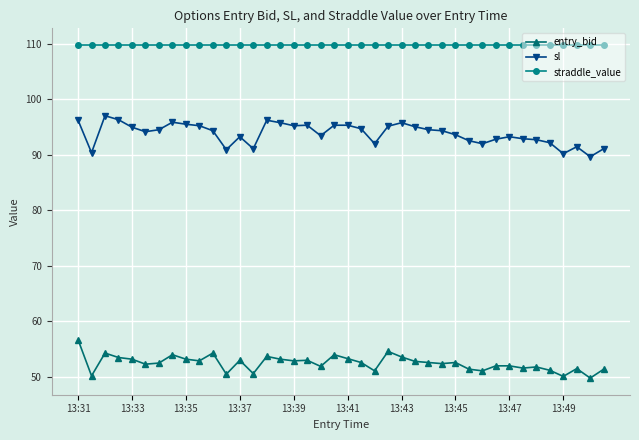

Count the number of data series in this chart.

3